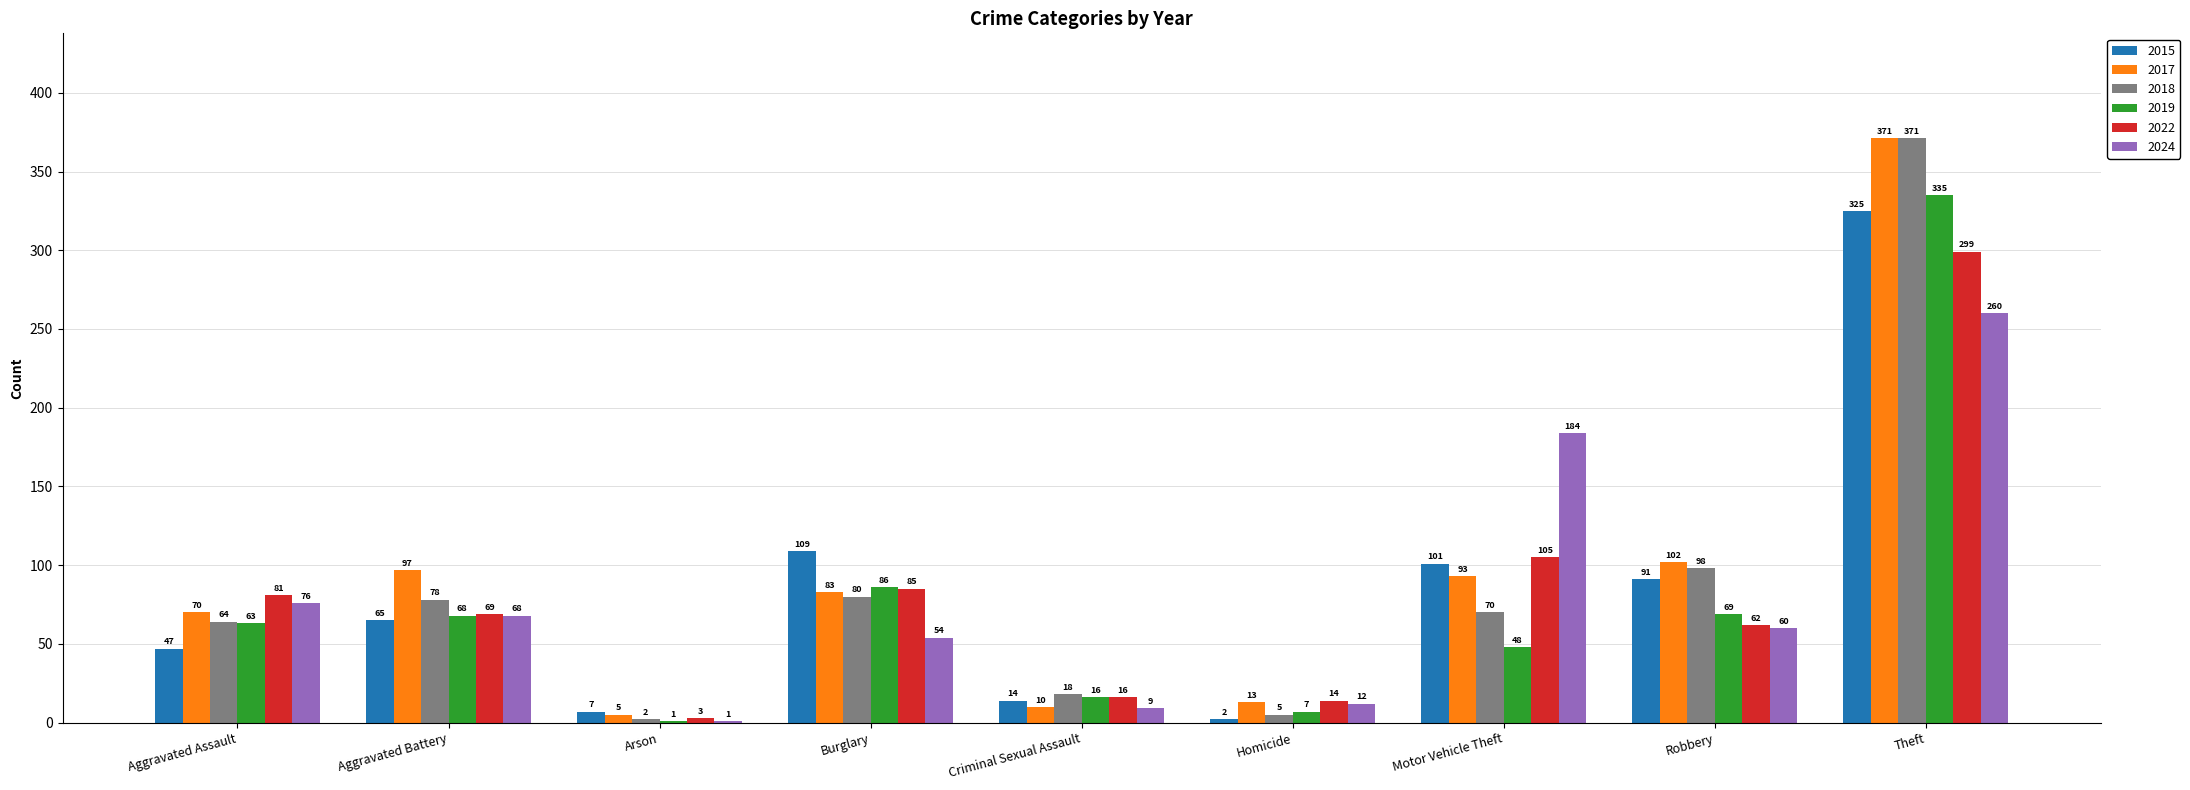

Where does the 2022 series first go above 69?

Aggravated Assault